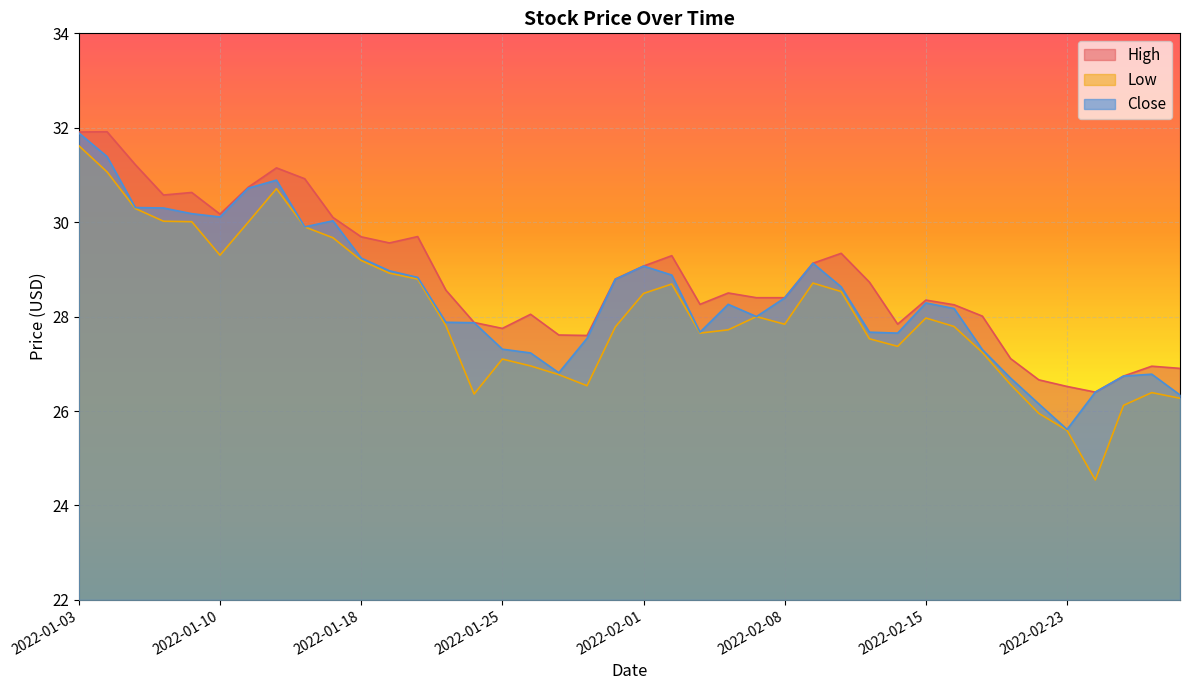

Which series has the widest spread of values?

Low